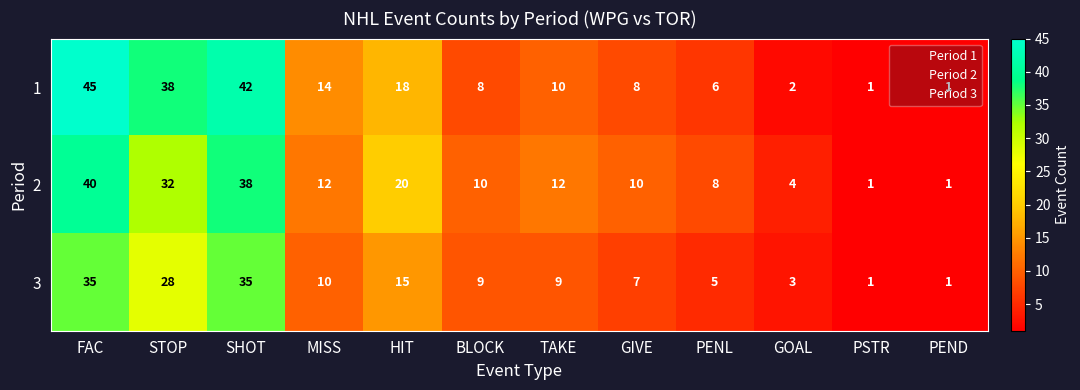

Is it true that 1 equals 19 at SHOT?

False